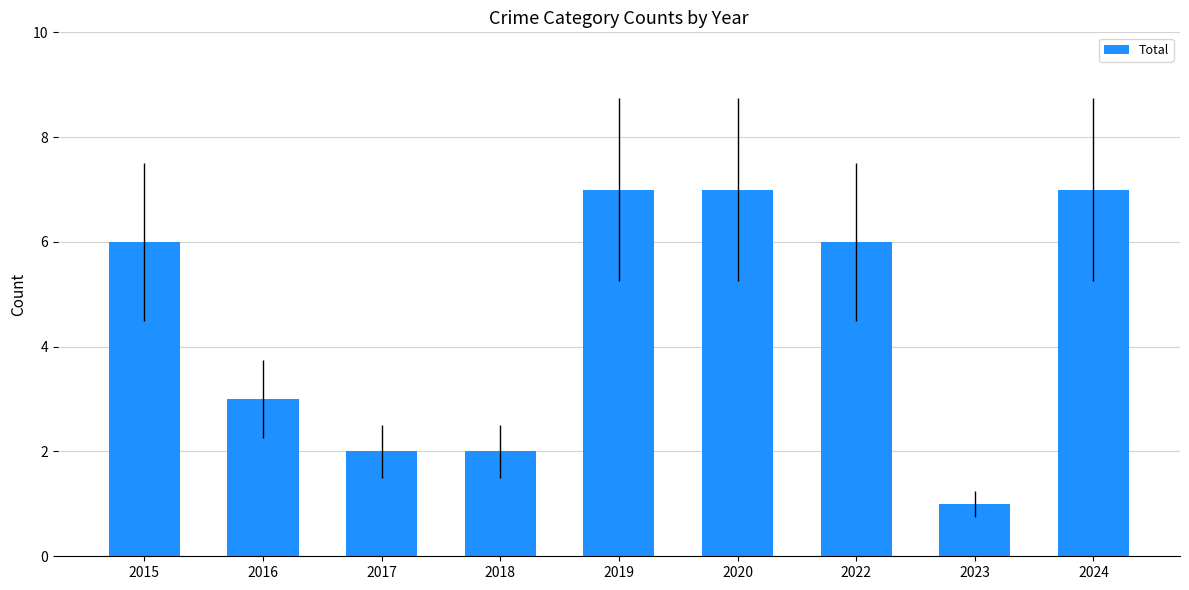

Reading right to left, what are all the values shown in this chart?

2024=7	2023=1	2022=6	2020=7	2019=7	2018=2	2017=2	2016=3	2015=6